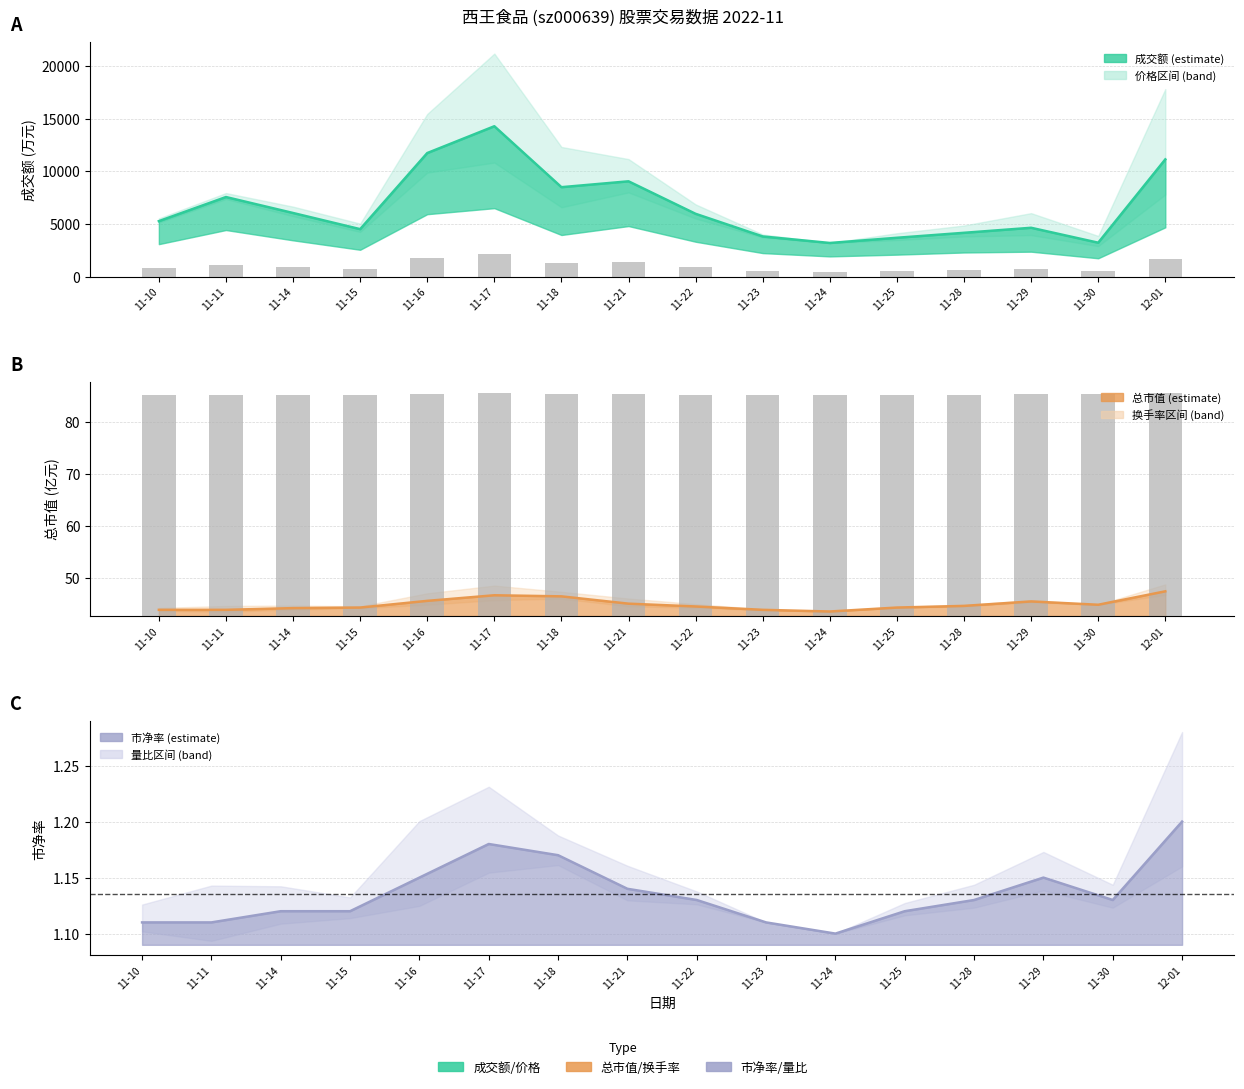

Rank the categories by value from lowest to highest.

11-24, 11-30, 11-25, 11-23, 11-28, 11-15, 11-29, 11-10, 11-22, 11-14, 11-11, 11-18, 11-21, 12-01, 11-16, 11-17